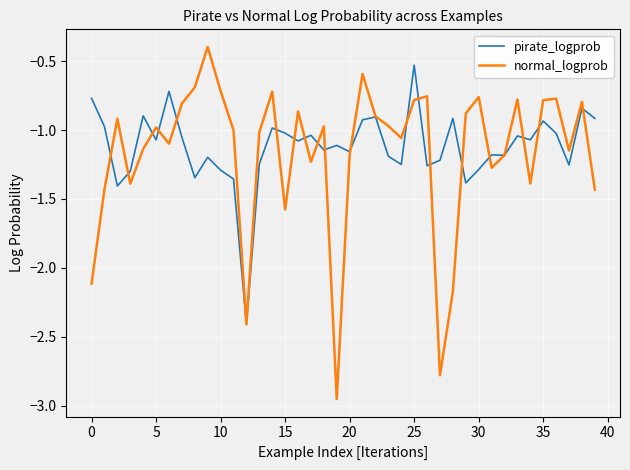

Rank the series by their maximum value, from highest to lowest.

normal_logprob, pirate_logprob